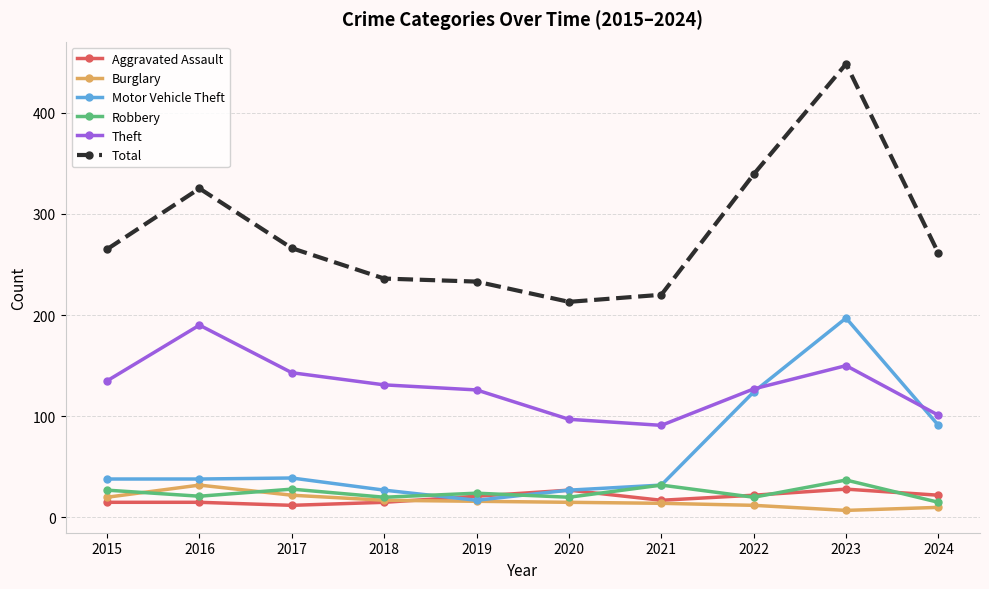

Which category has the highest value across all series?

2023